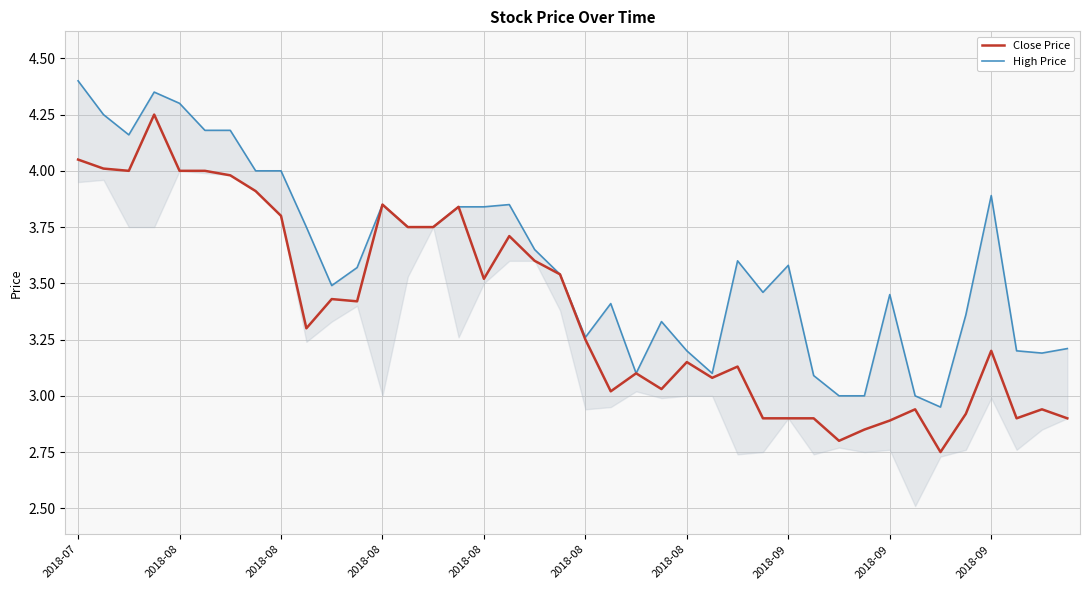

At how many categories does at least one series exceed 3?

36